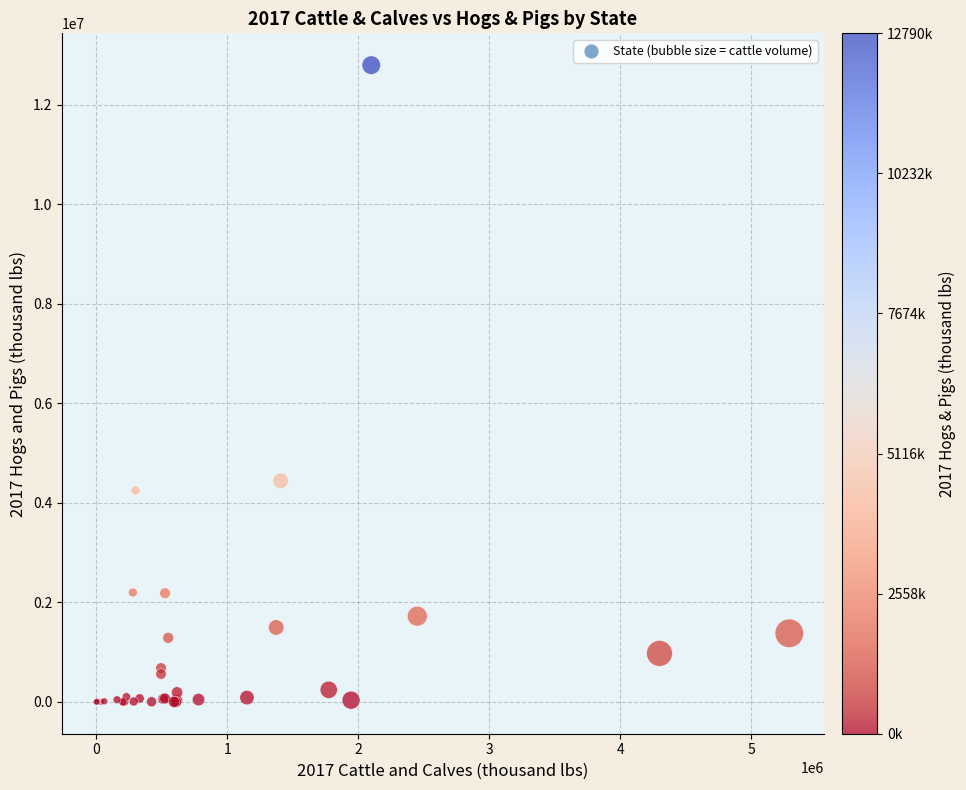

What Y value in the scatter plot is closest to 6395685?

4441949